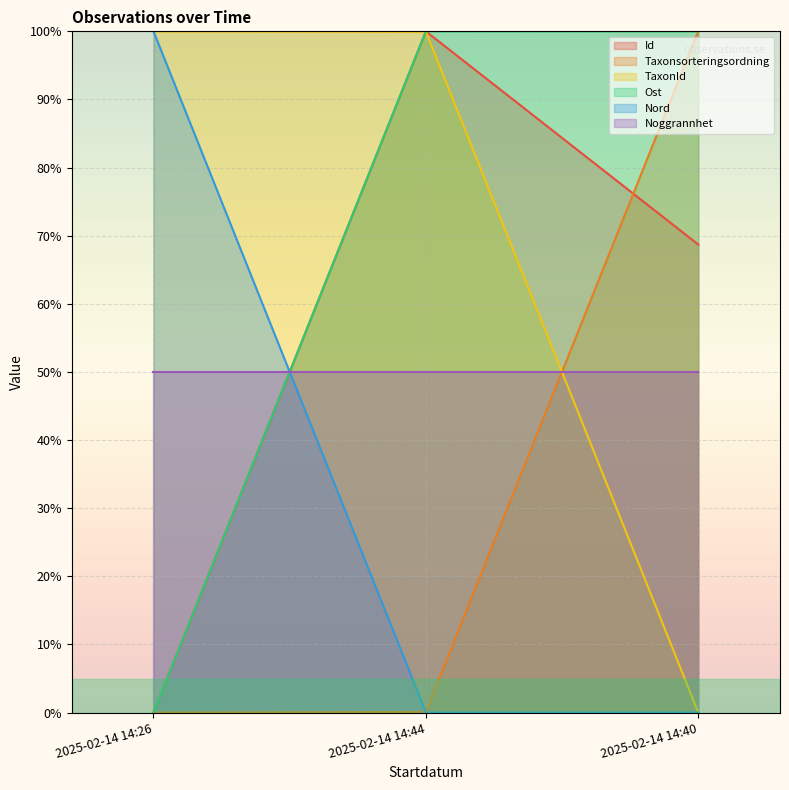

Read the TaxonId value at 2025-02-14 14:44.

99.9